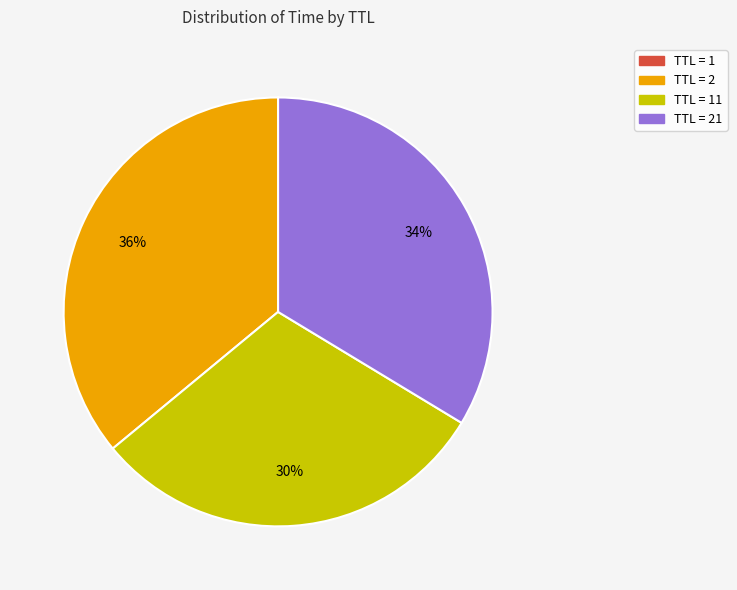

Is there any slice that represents more than half of the pie?

No